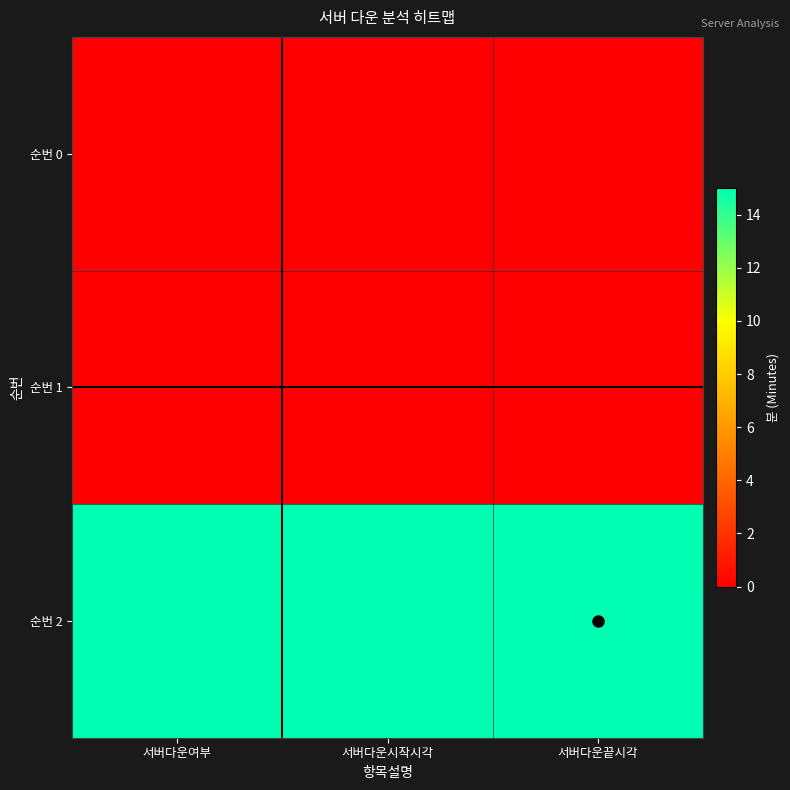

Reading right to left, transcribe all the data shown in this chart.

순번 0: 서버다운끝시각=0	서버다운시작시각=0	서버다운여부=0
순번 1: 서버다운끝시각=0	서버다운시작시각=0	서버다운여부=0
순번 2: 서버다운끝시각=15	서버다운시작시각=15	서버다운여부=15